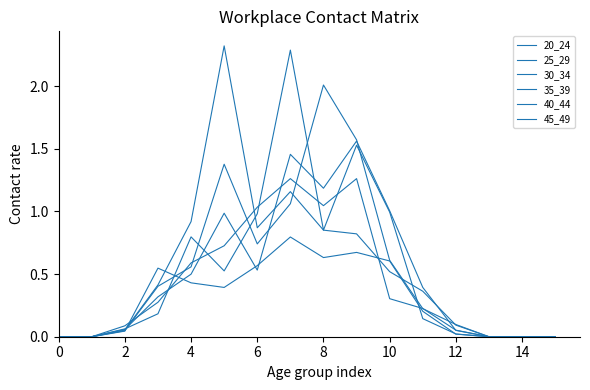

Reading right to left, transcribe all the data shown in this chart.

20_24: 0.0	0.0	0.0	0.0	0.2	0.6	0.7	0.6	0.8	0.6	0.4	0.4	0.5	0.0	0.0	0.0
25_29: 0.0	0.0	0.0	0.1	0.4	0.5	0.8	0.9	1.2	0.9	2.3	0.9	0.4	0.1	0.0	0.0
30_34: 0.0	0.0	0.0	0.1	0.2	0.3	1.3	1.0	1.3	1.0	0.7	0.6	0.3	0.1	0.0	0.0
35_39: 0.0	0.0	0.0	0.0	0.1	1.0	1.5	0.9	2.3	1.0	0.5	0.8	0.2	0.1	0.0	0.0
40_44: 0.0	0.0	0.0	0.1	0.2	0.6	1.6	2.0	1.1	0.7	1.4	0.6	0.4	0.0	0.0	0.0
45_49: 0.0	0.0	0.0	0.1	0.4	1.0	1.6	1.2	1.5	0.5	1.0	0.5	0.3	0.1	0.0	0.0